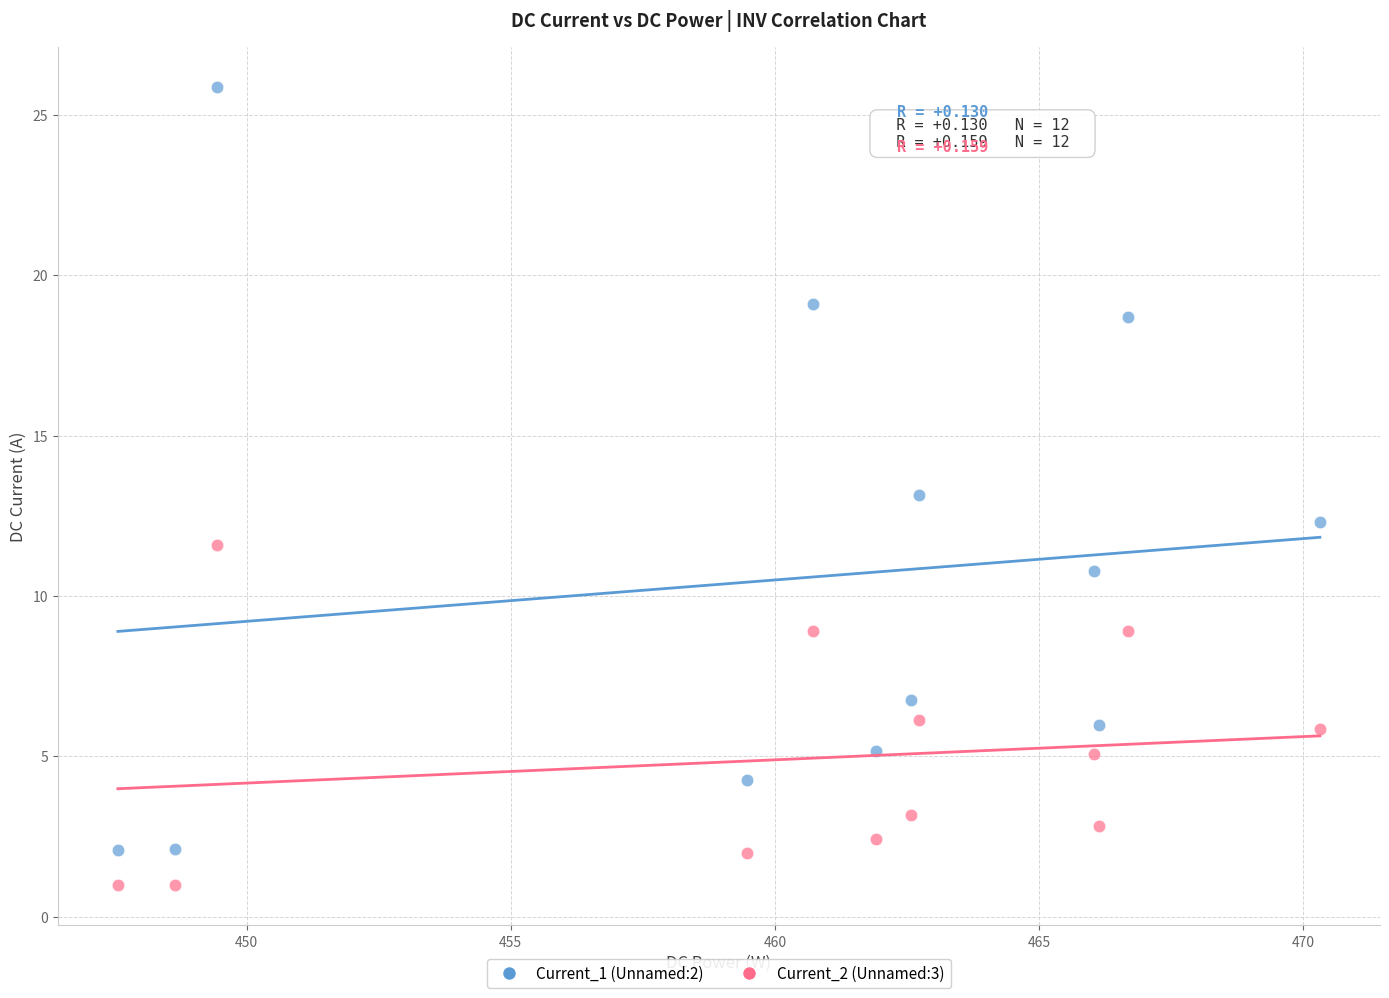

Across all data points, what is the range of X values (max minus min)?

22.8